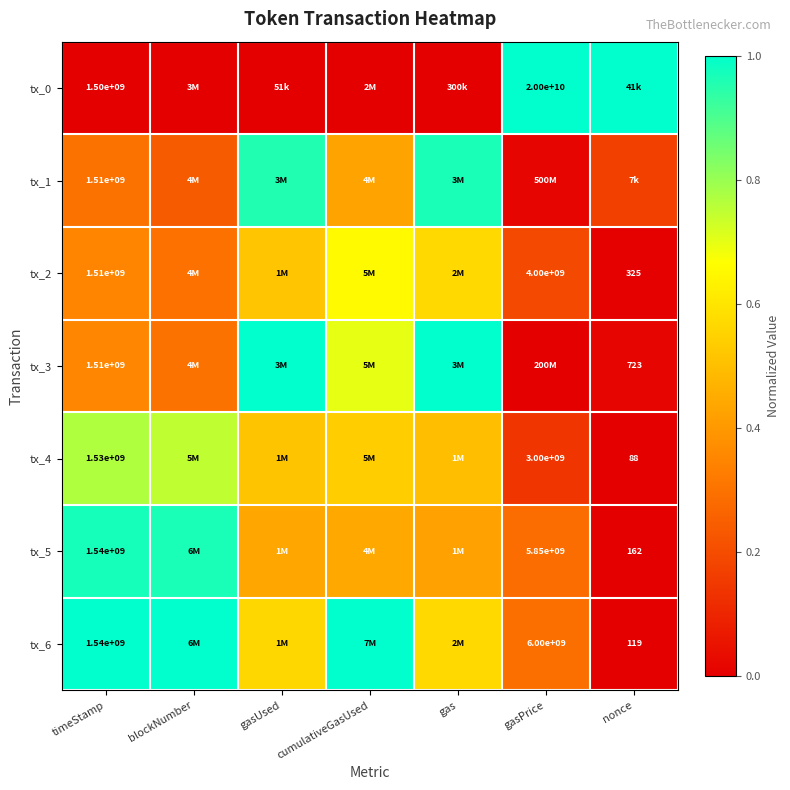

The value of tx_4 at cumulativeGasUsed is 0.5. True or false?

True